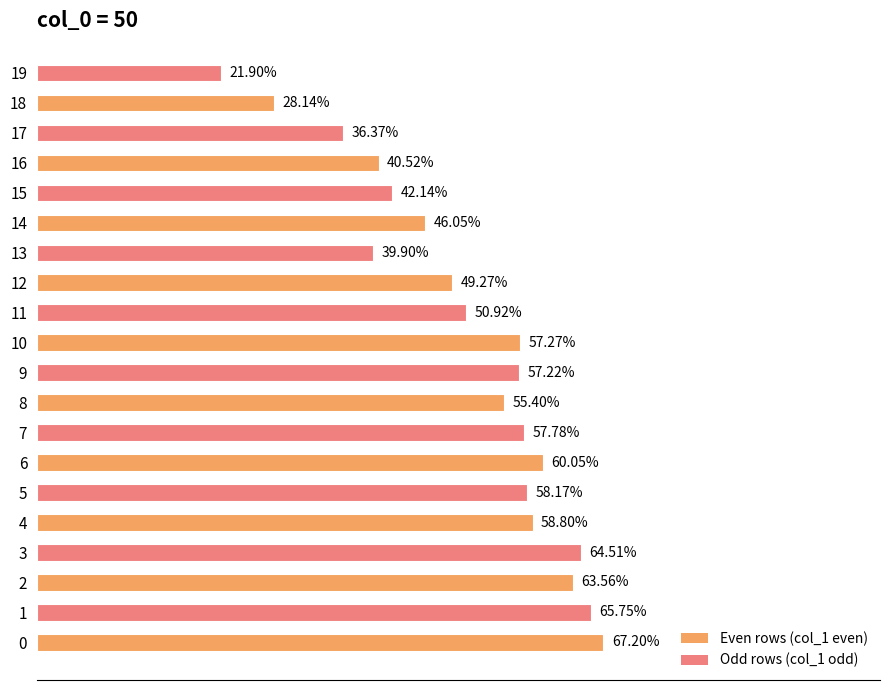

What is the smallest value displayed?

0.2